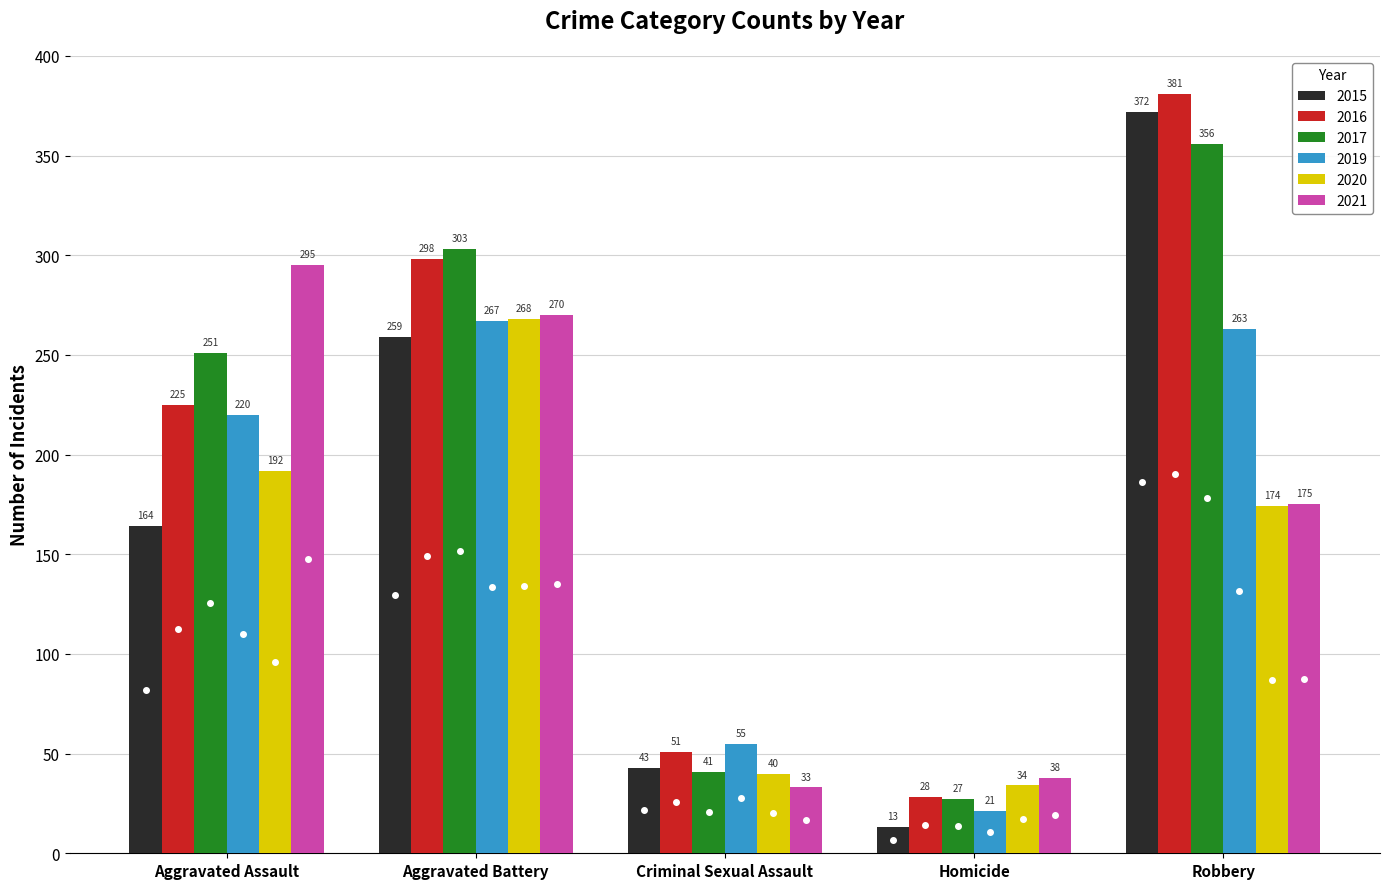

Which category has the highest value across all series?

Robbery